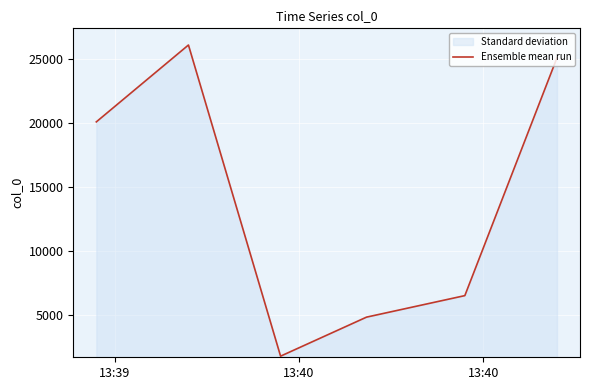

True or false: the data has more than 1 interior local peaks.

False